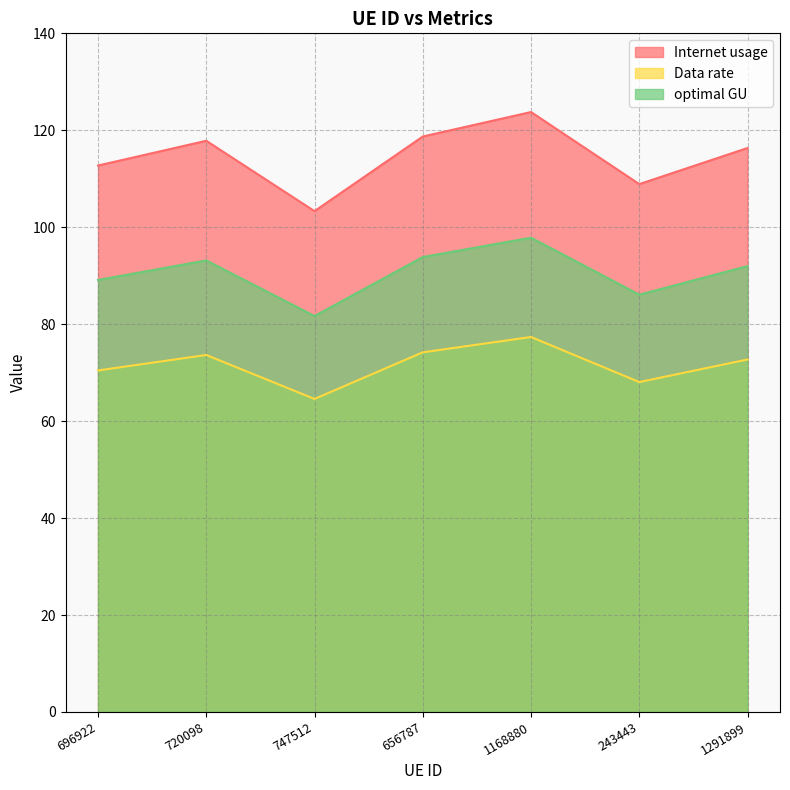

What is the lowest value of the Data rate series?

64.6